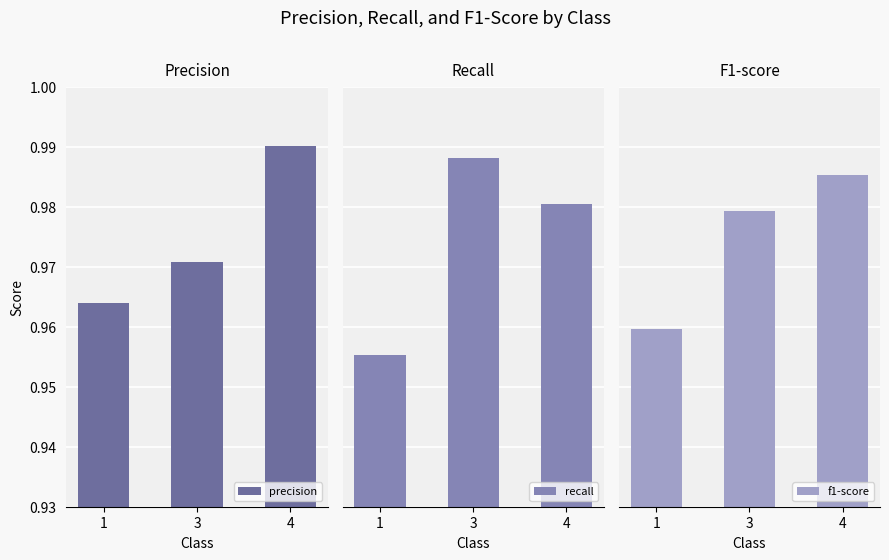

Reading left to right, list all the values displayed in this chart.

precision: 1=1.0	3=1.0	4=1.0
recall: 1=1.0	3=1.0	4=1.0
f1-score: 1=1.0	3=1.0	4=1.0